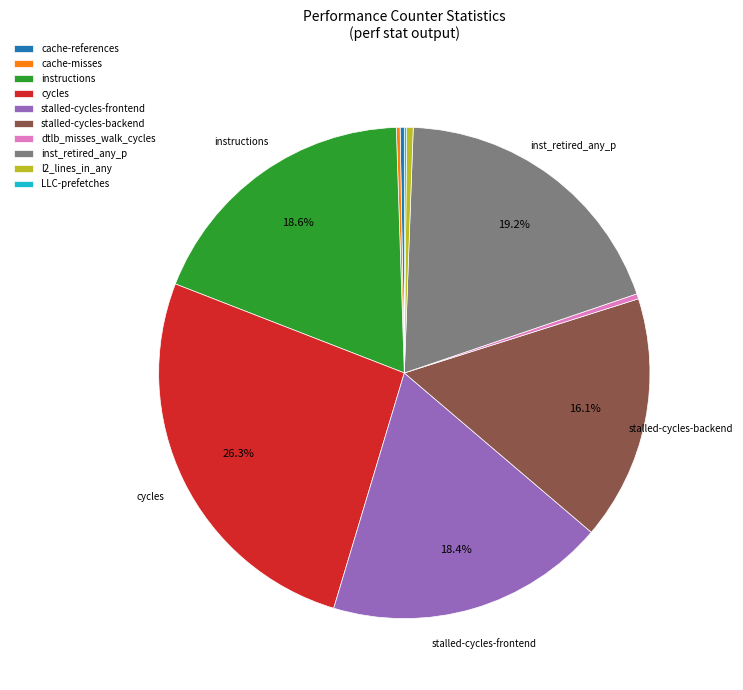

Approximately how many times larger is the value at inst_retired_any_p compared to stalled-cycles-frontend?

1.0